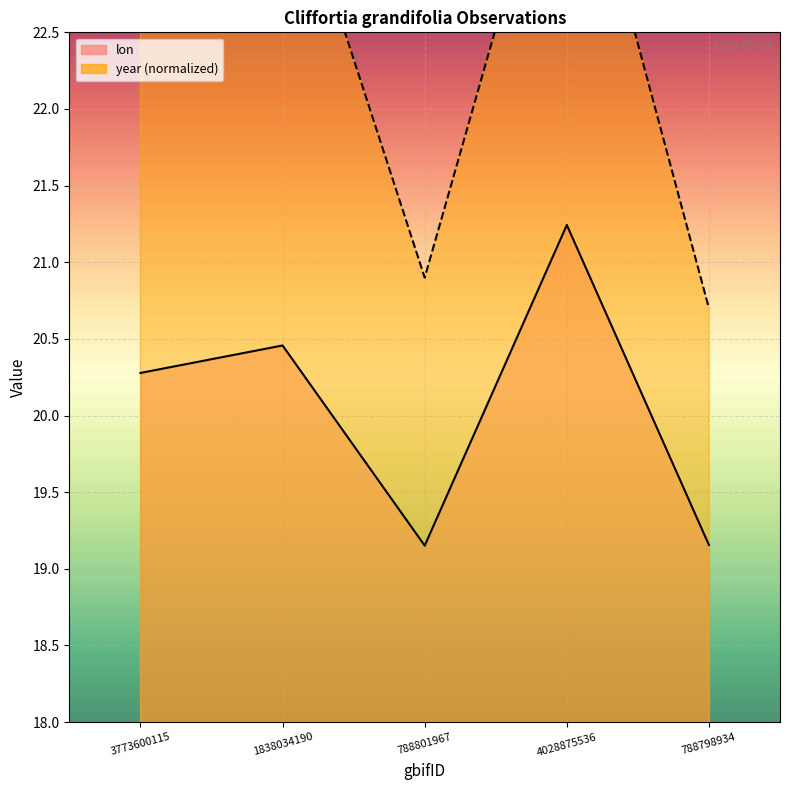

True or false: year and lon intersect in this chart.

False